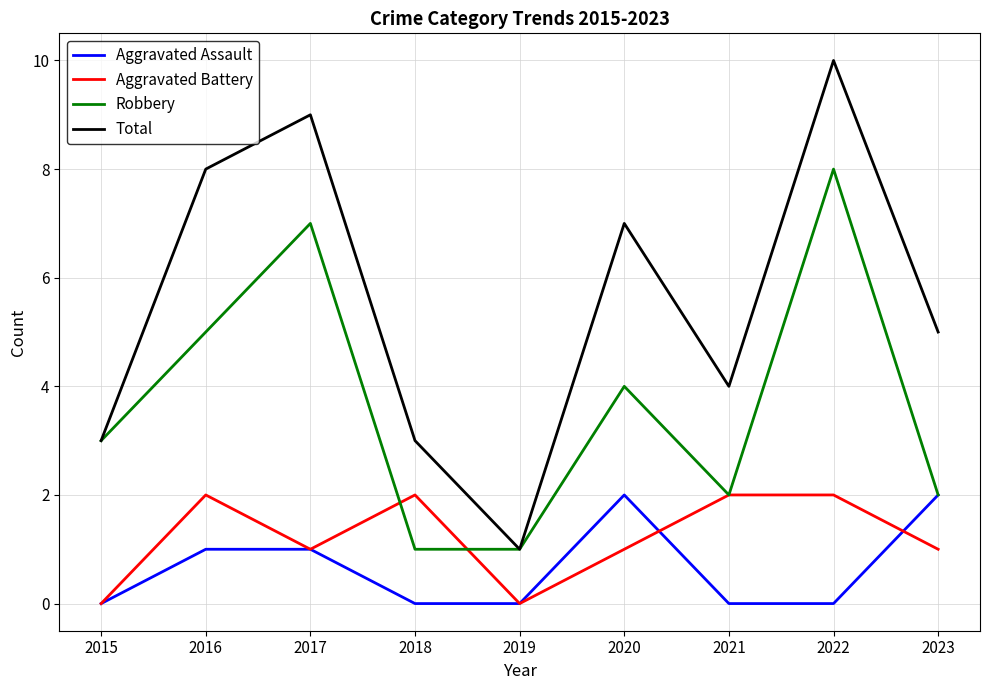

Which series has the widest spread of values?

Total